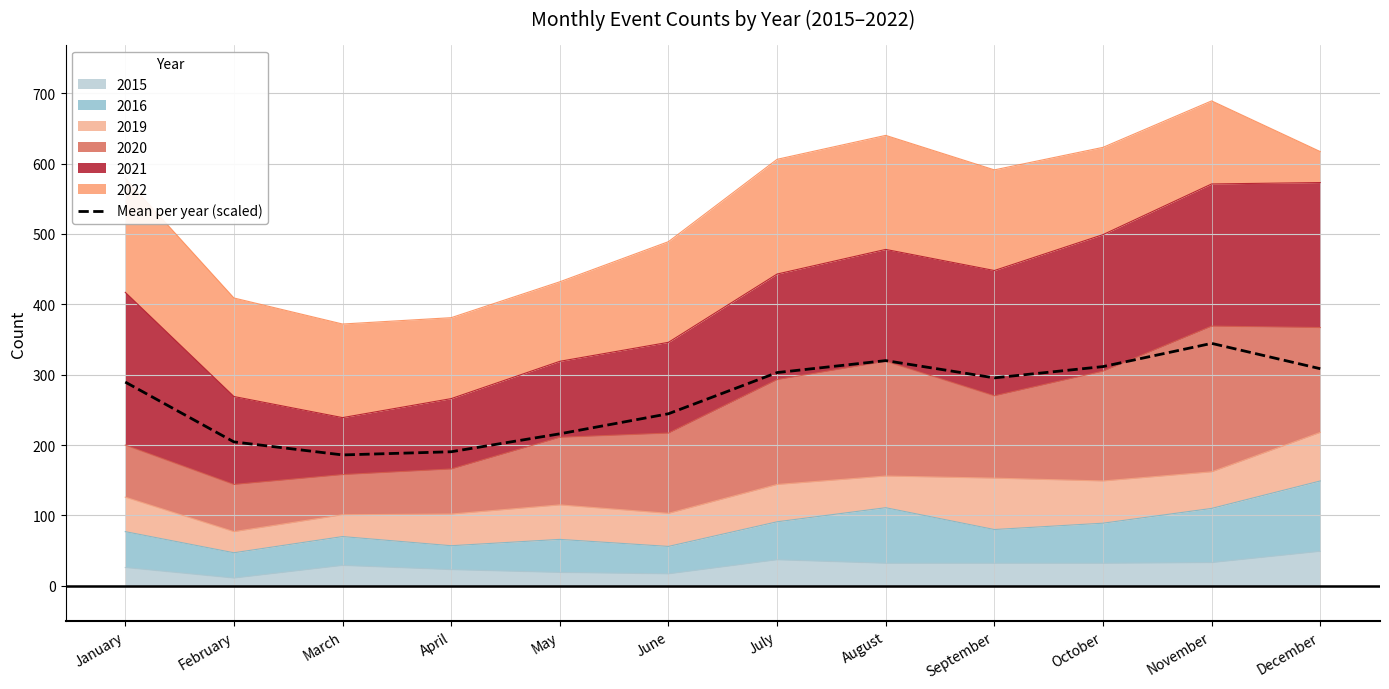

At which category does the chart reach its minimum across all series?

March